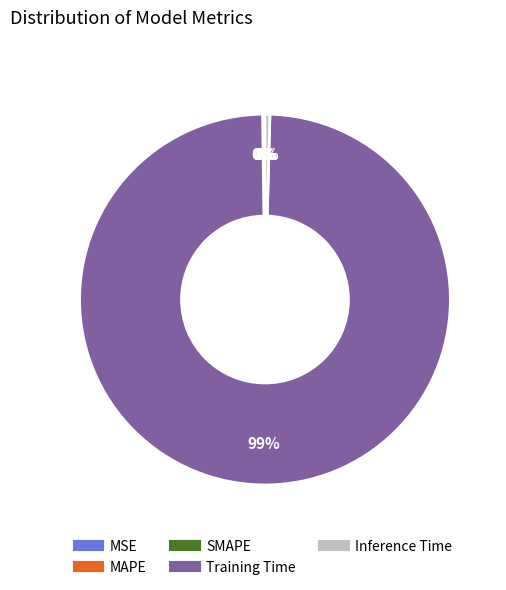

Which slice is the largest?

Training Time